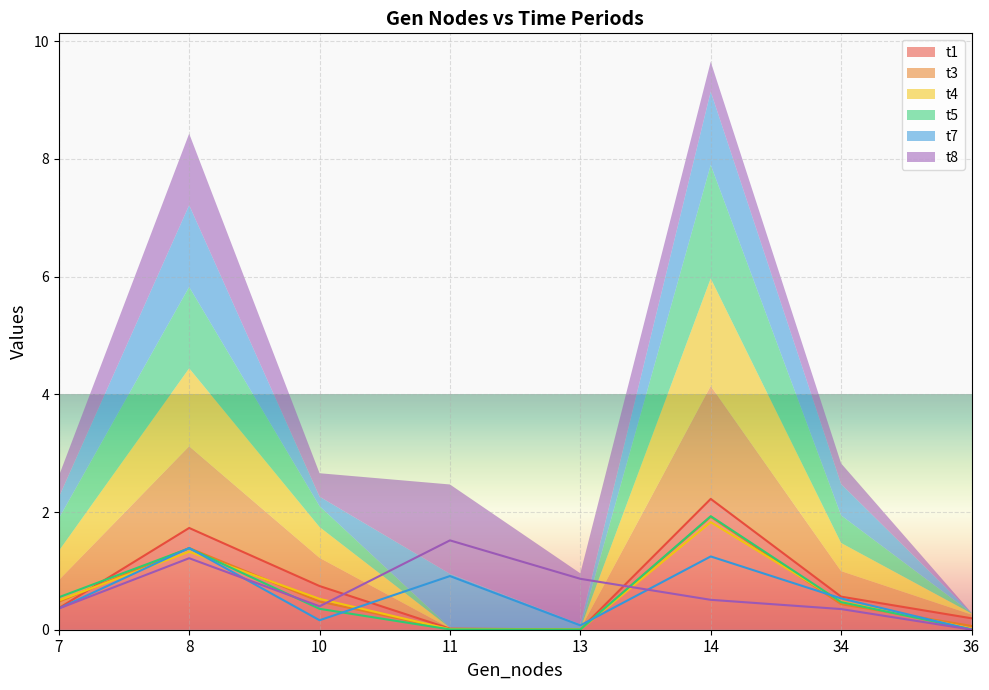

What is the spread (max minus min) of values at 8?

0.5